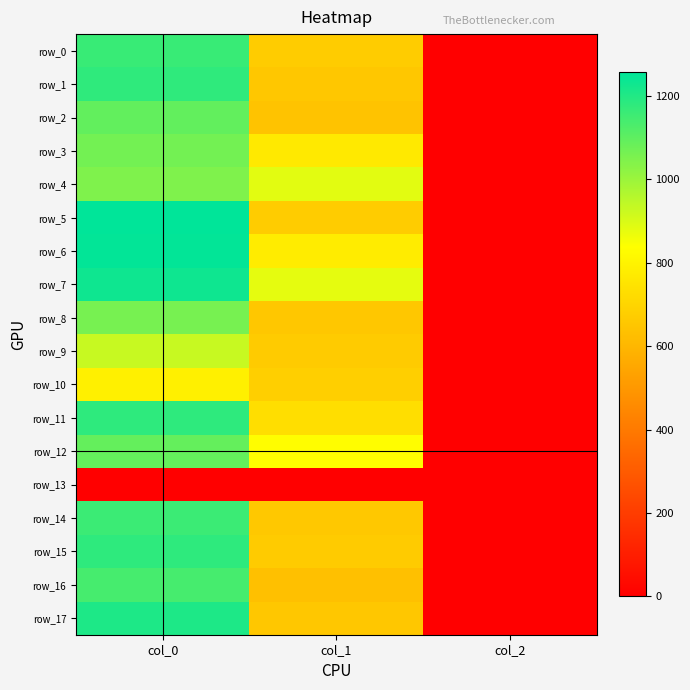

At which category is the sum across all series the highest?

col_0